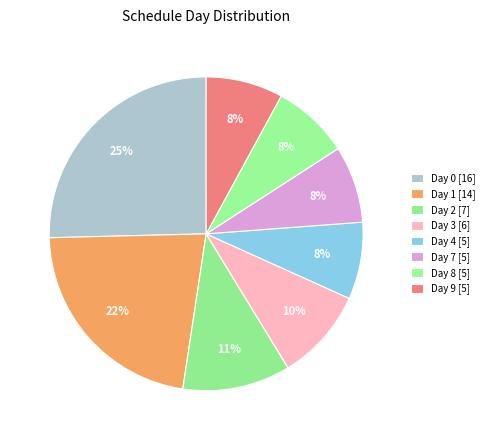

How many slices are in this pie chart?

8